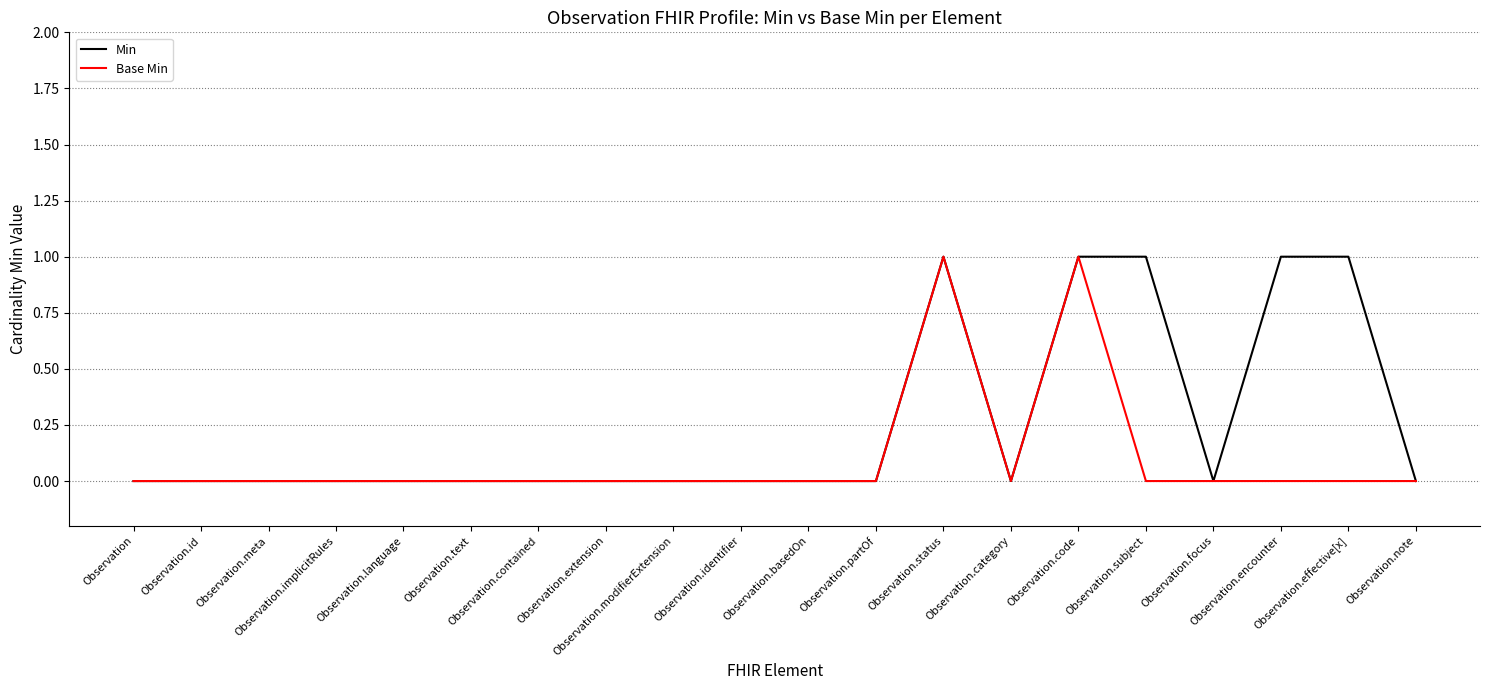

Which series has the largest total across all categories?

Min